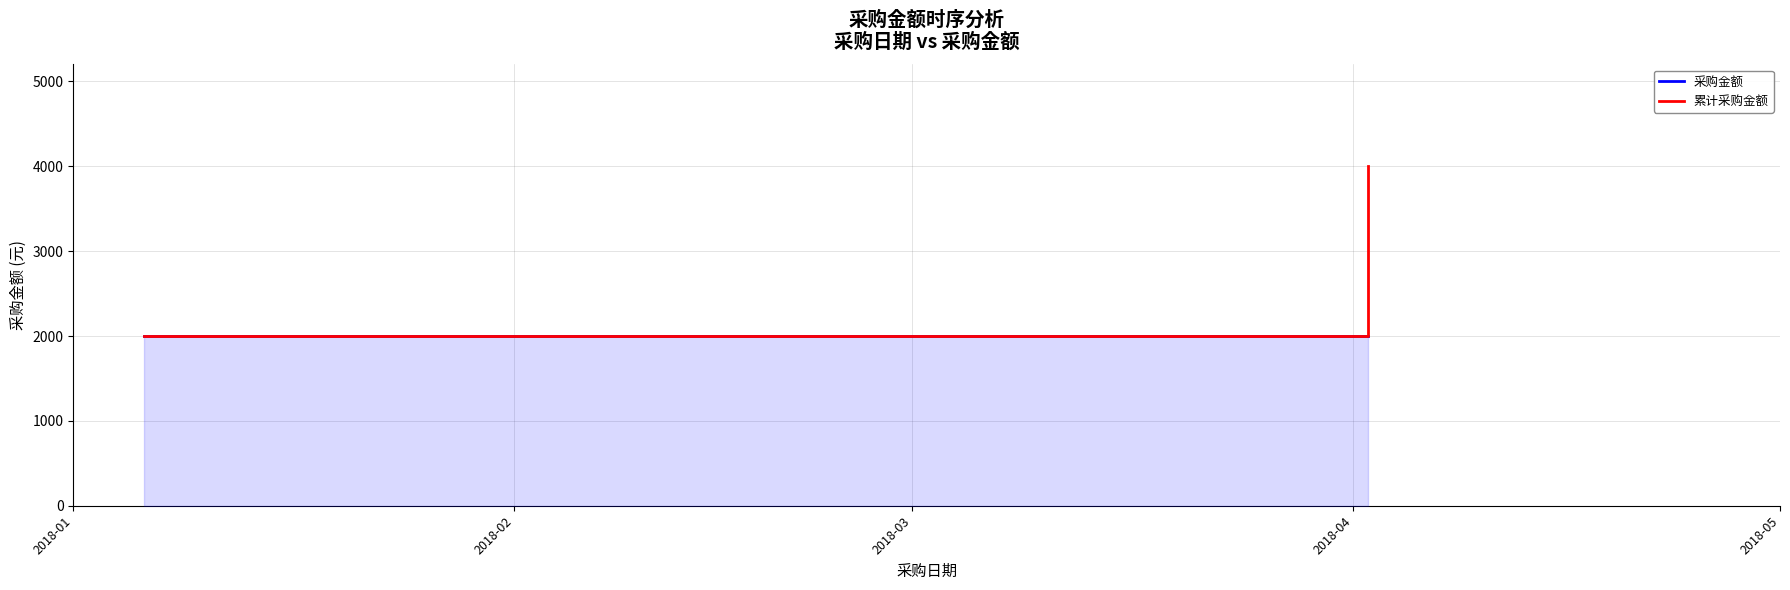

Rank the series at 2018-02 from highest to lowest value.

累计采购金额, 采购金额